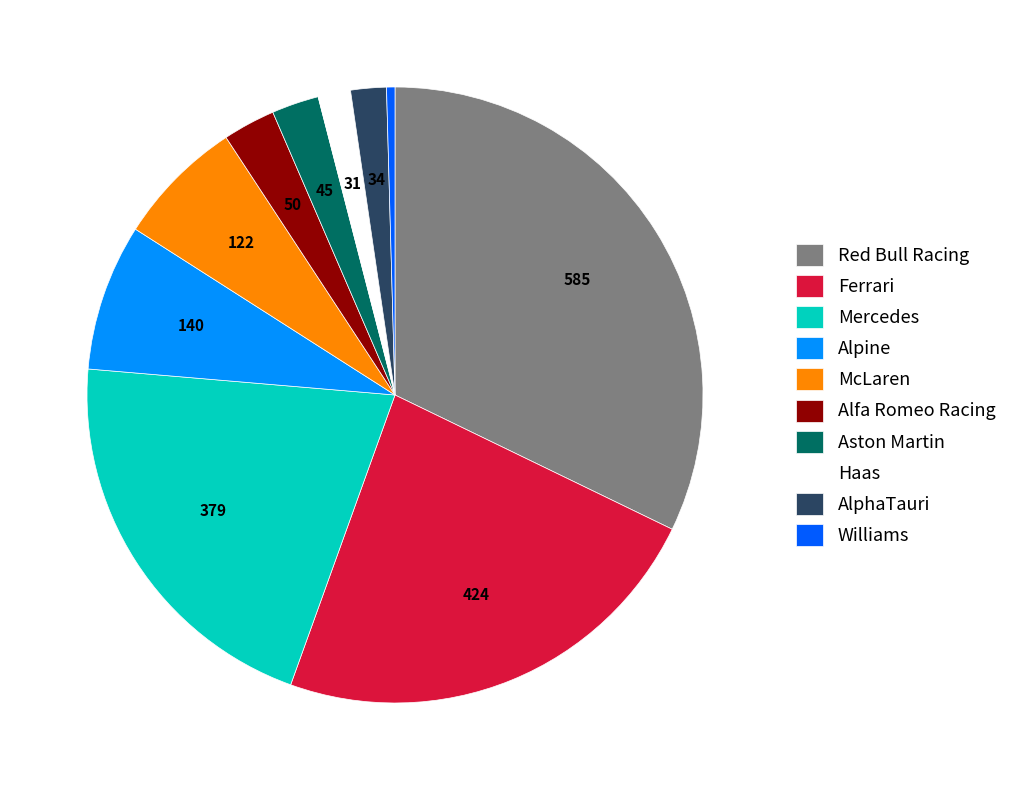

Combined, do Ferrari and McLaren account for over 50%?

No